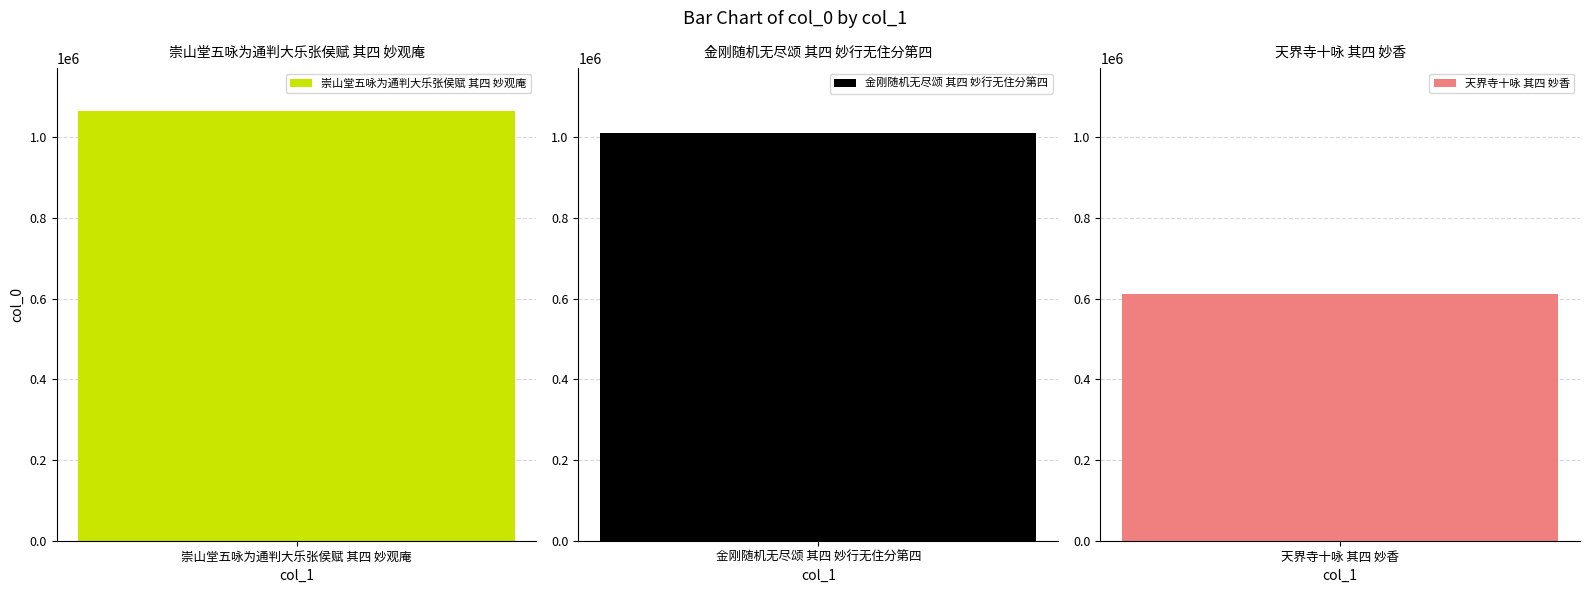

What is the sum of all values?

2687962